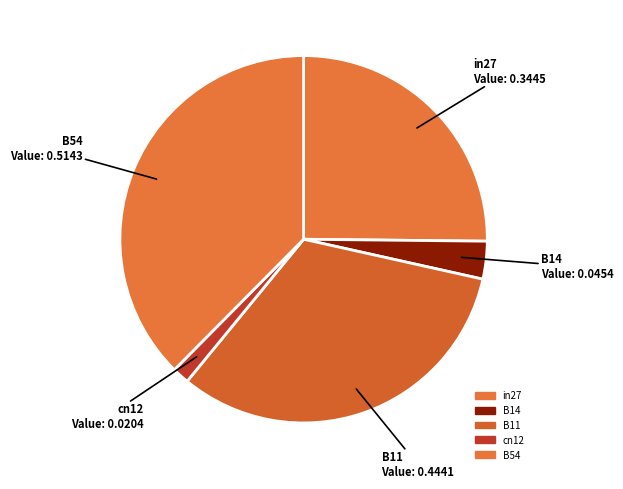

Which has a higher value, B54 or in27?

B54